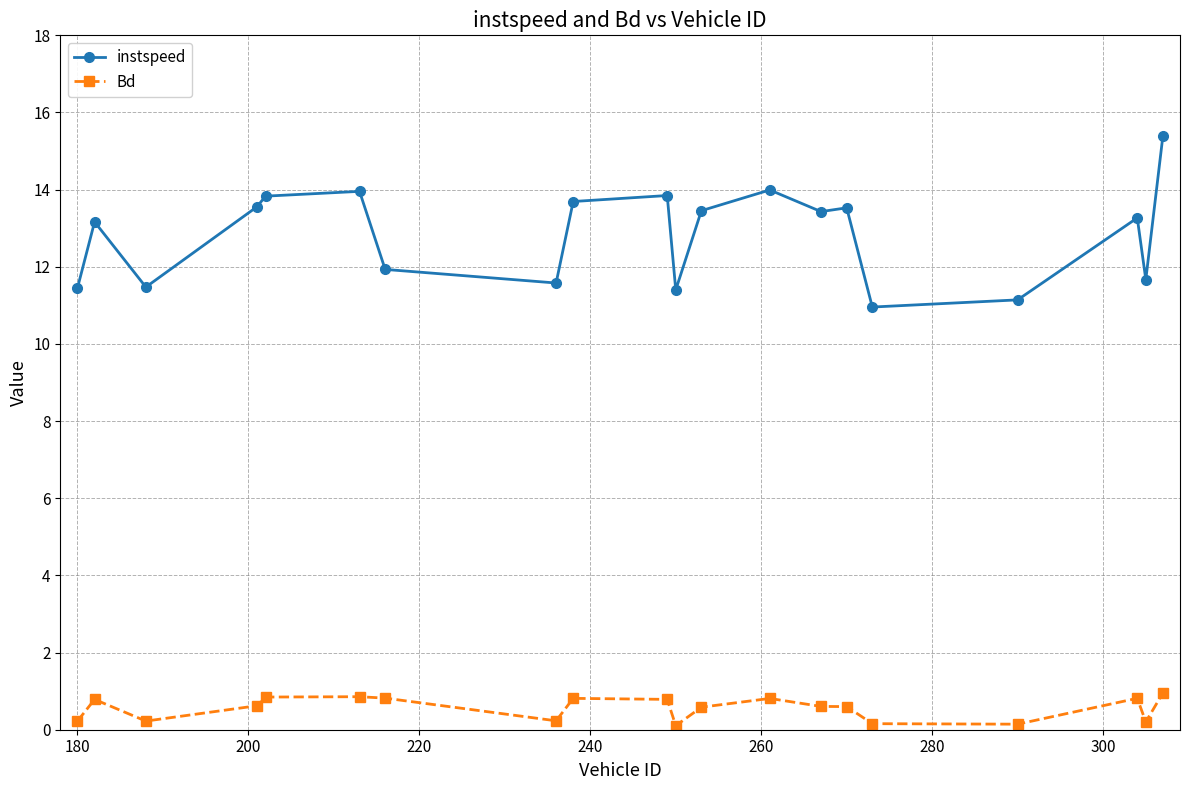

True or false: instspeed and Bd cross at least once.

False